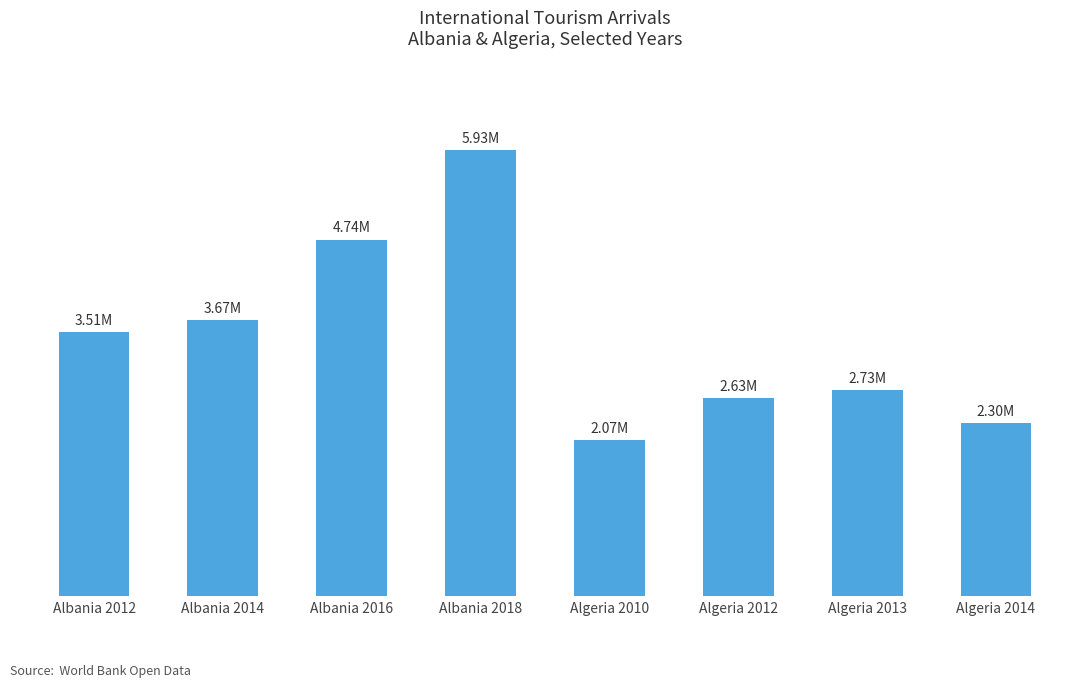

The chart shows a value of 2301000 at Algeria 2014. True or false?

True